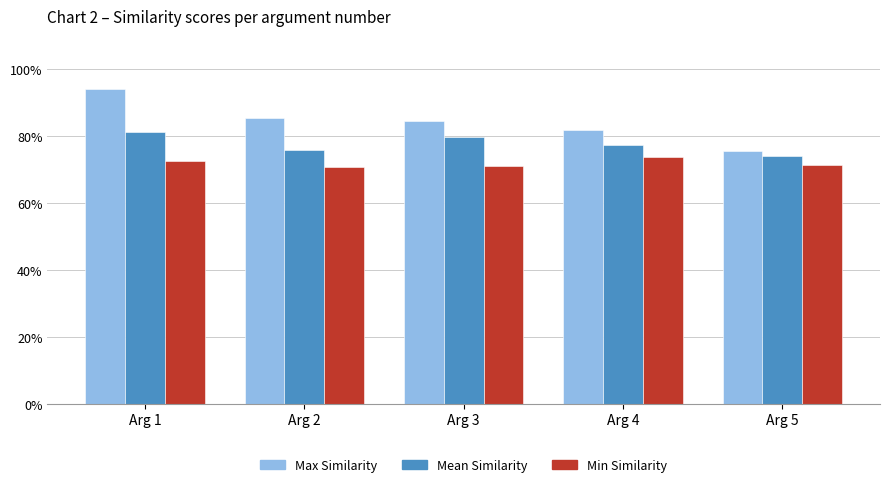

Reading right to left, extract all data points from this chart.

Max Similarity: Arg 5=0.8	Arg 4=0.8	Arg 3=0.8	Arg 2=0.9	Arg 1=0.9
Mean Similarity: Arg 5=0.7	Arg 4=0.8	Arg 3=0.8	Arg 2=0.8	Arg 1=0.8
Min Similarity: Arg 5=0.7	Arg 4=0.7	Arg 3=0.7	Arg 2=0.7	Arg 1=0.7